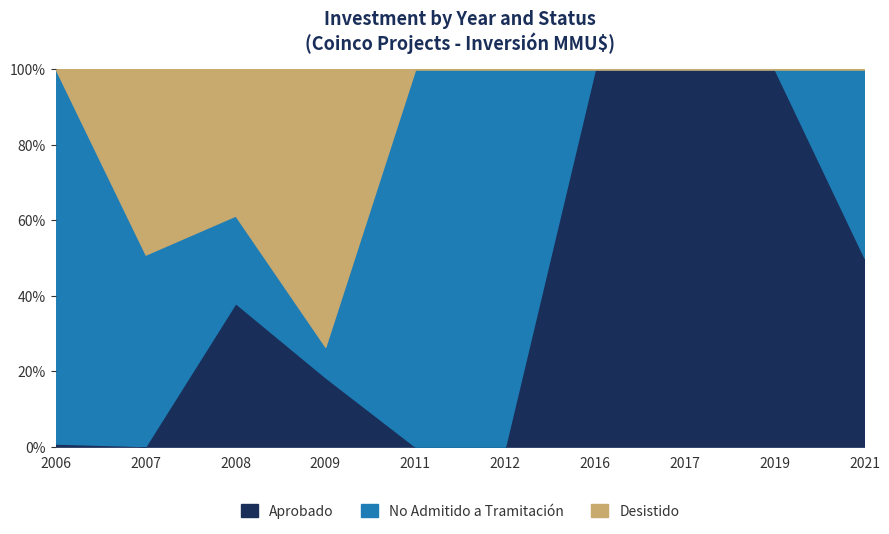

Reading left to right, what are all the values shown in this chart?

Aprobado: 2006=72	2007=1	2008=638	2009=50	2011=0	2012=0	2016=1500	2017=7350	2019=770	2021=11244
No Admitido a Tramitación: 2006=8710	2007=310	2008=389	2009=22	2011=400	2012=400	2016=0	2017=0	2019=0	2021=11244
Desistido: 2006=0	2007=300	2008=650	2009=200	2011=0	2012=0	2016=0	2017=0	2019=0	2021=0